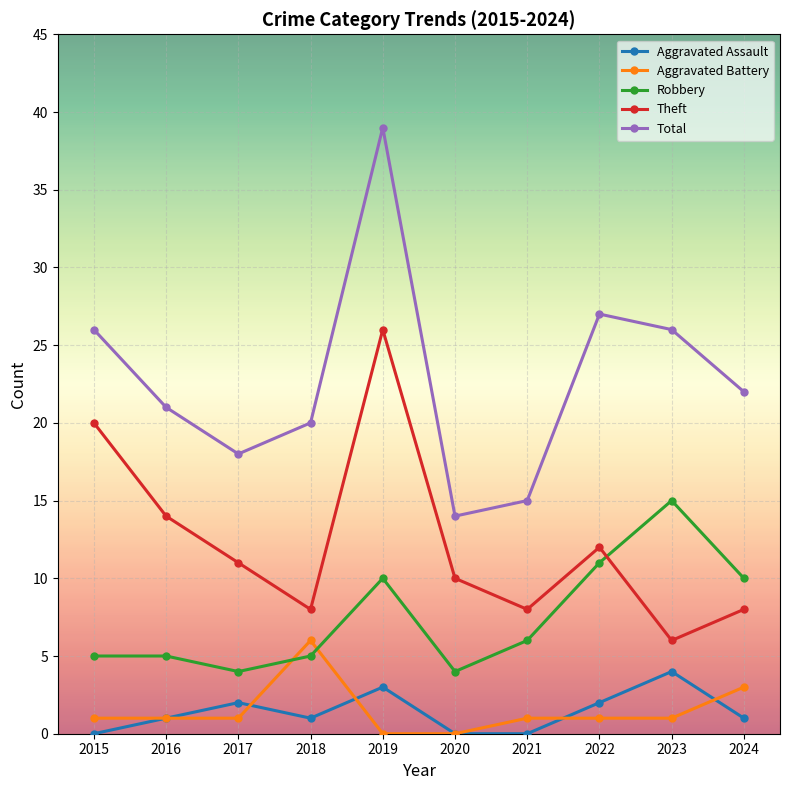

Which series has the widest spread of values?

Total